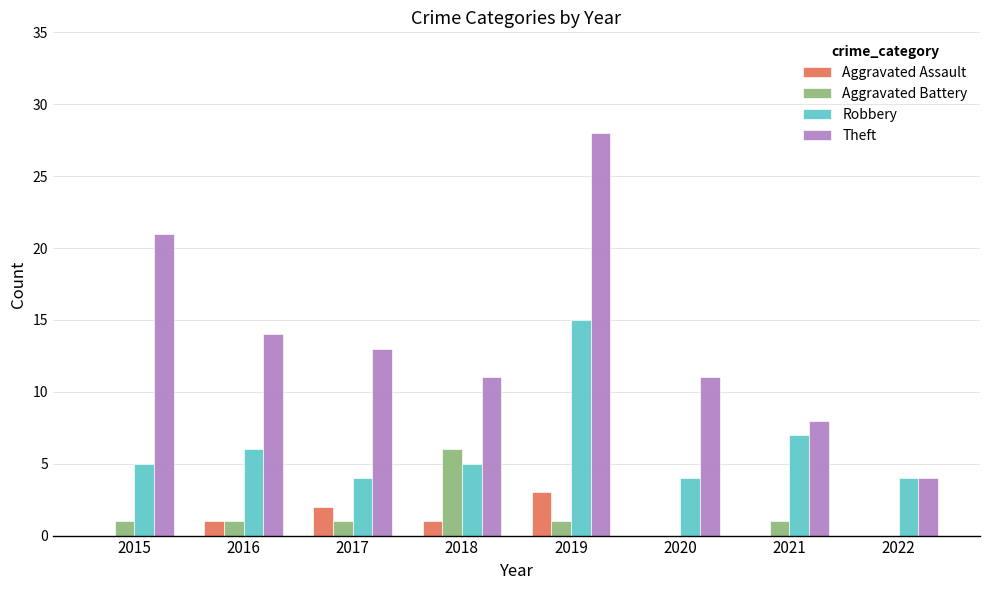

What is the sum of the Robbery values at 2016 and 2022?

10